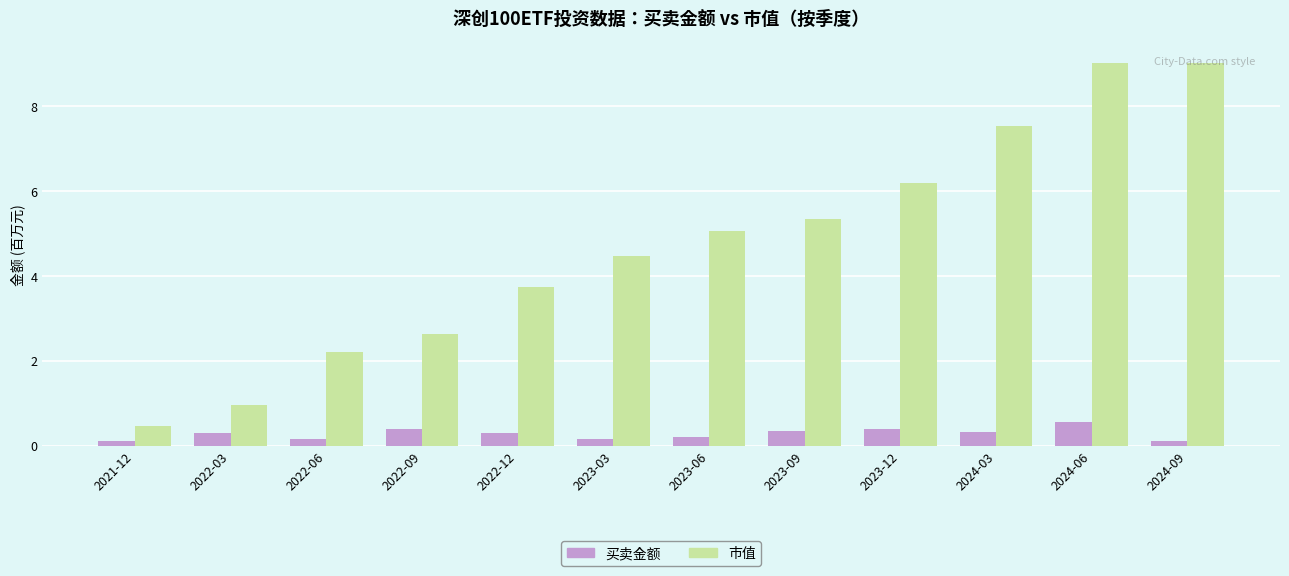

What is the greatest value displayed?

9.0